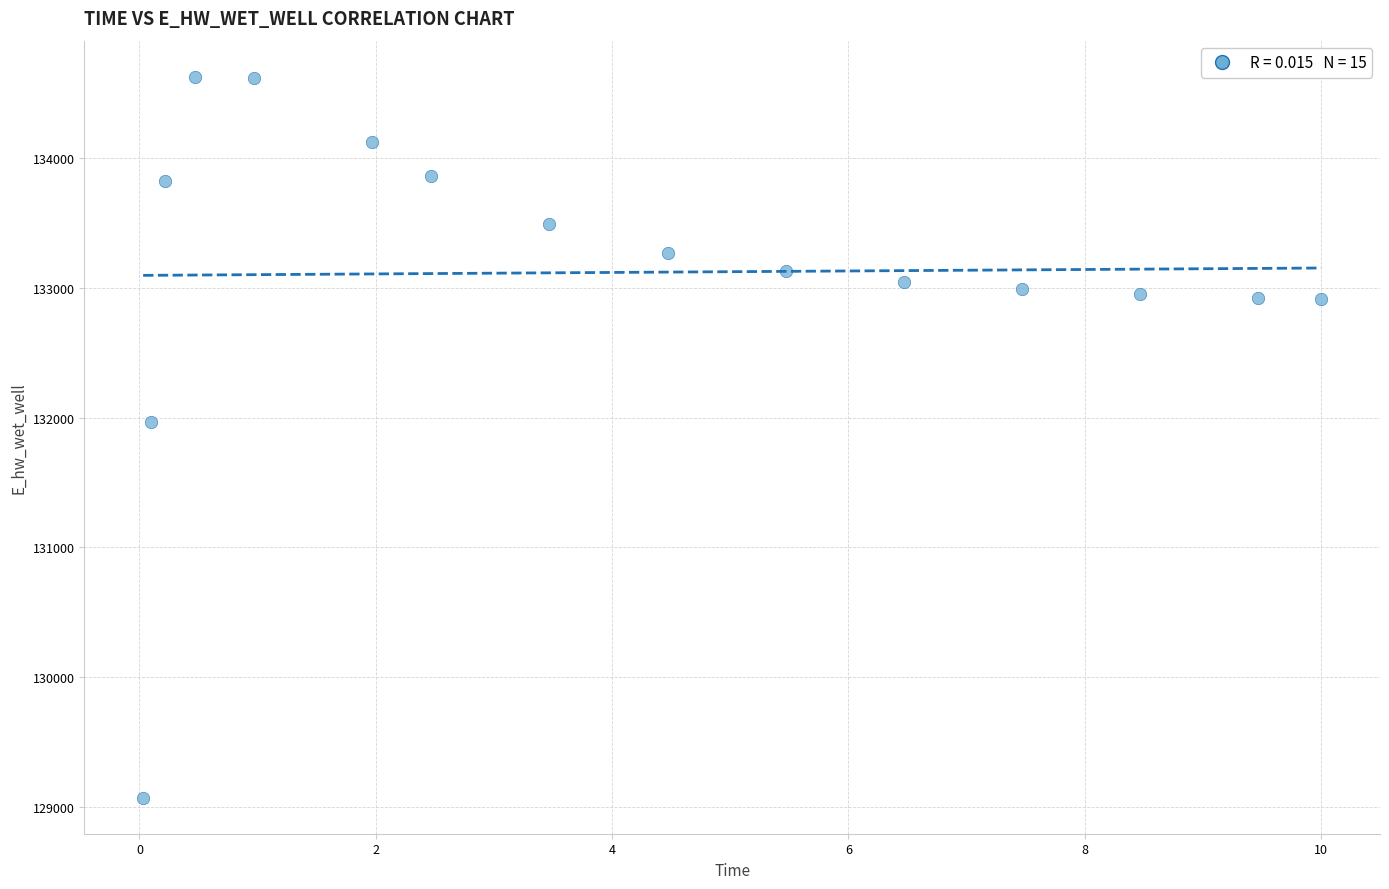

What Y value in the scatter plot is closest to 131849?

131970.0